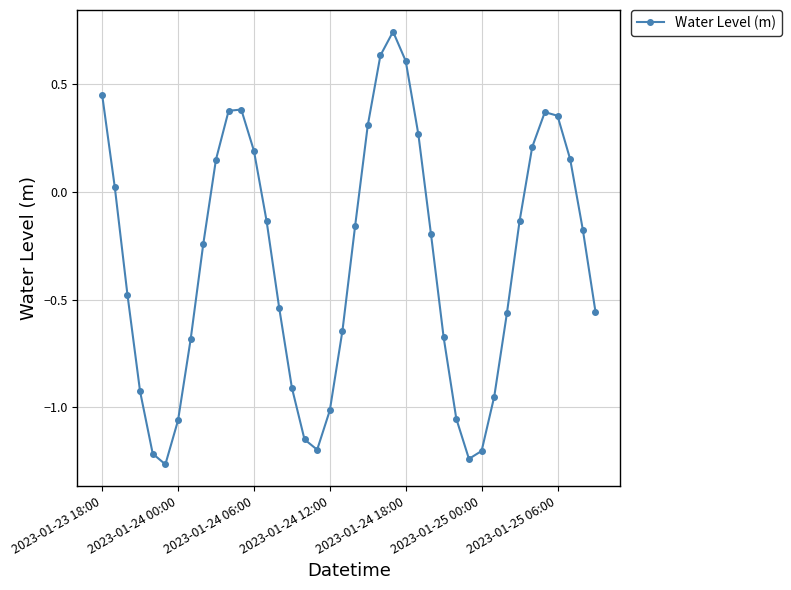

How many lines are shown in the chart?

1